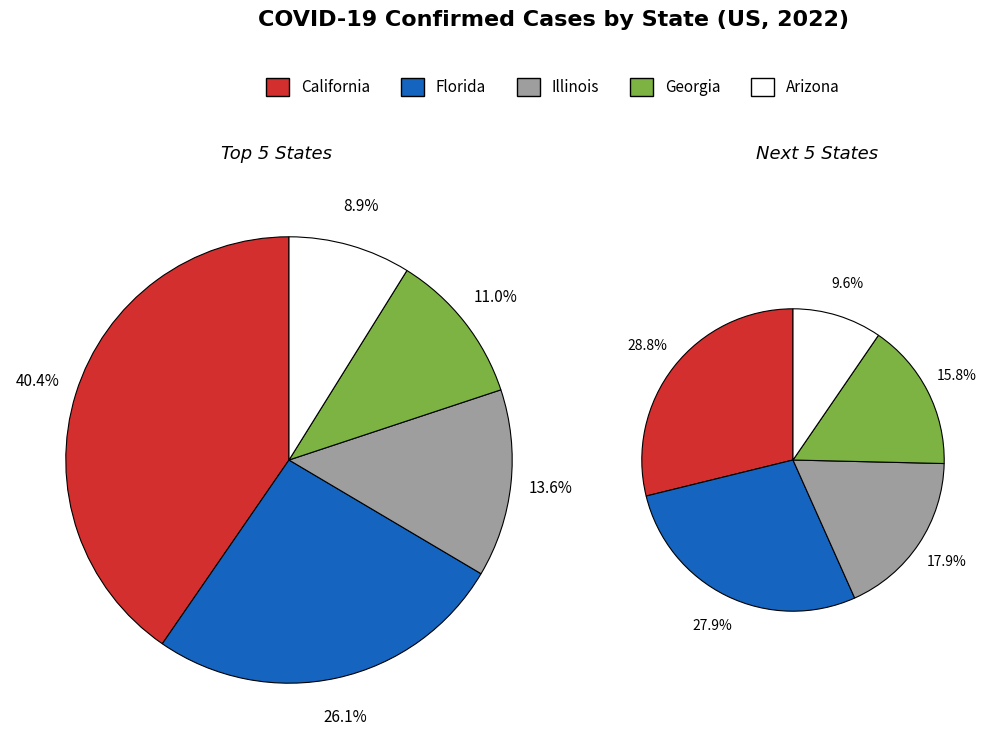

Does Alaska account for over 50% of the chart?

No